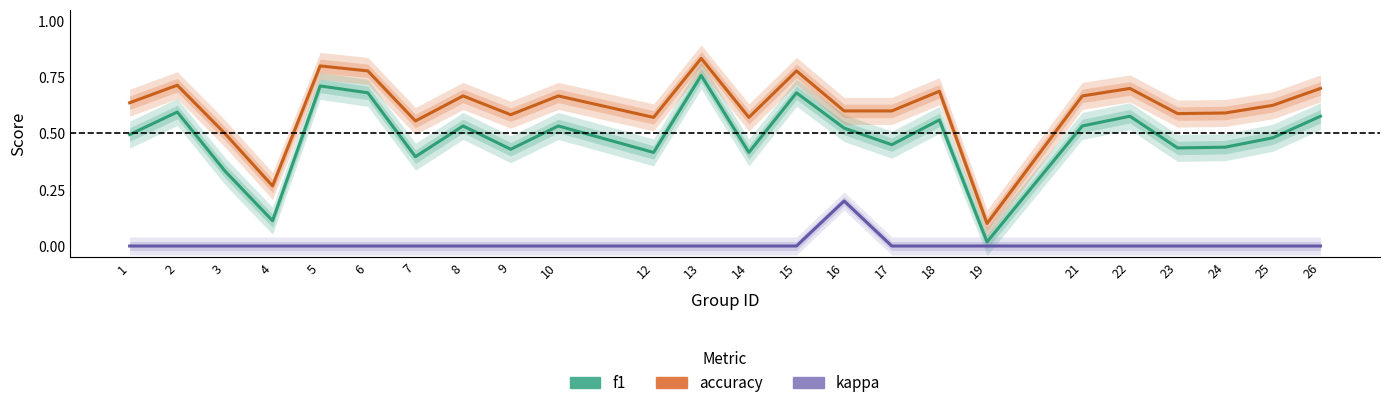

What are all the series names shown in the legend?

f1, accuracy, kappa